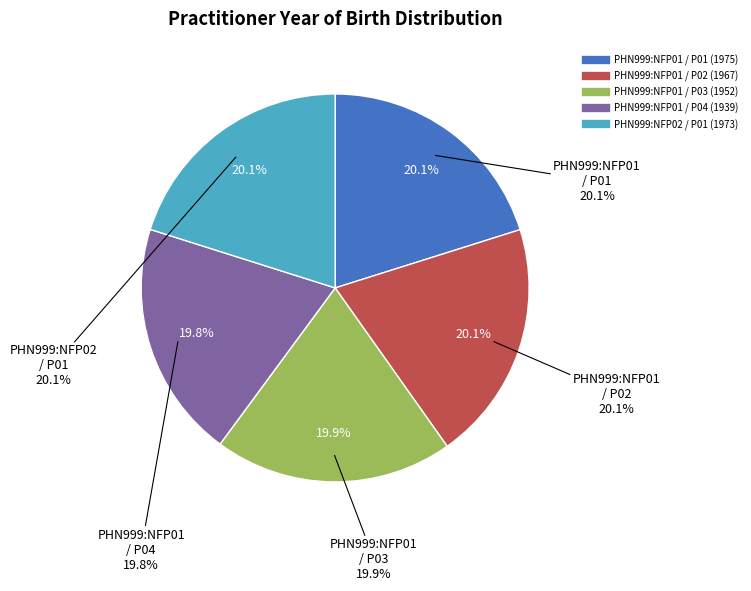

To the nearest percent, what percentage of the pie is PHN999:NFP01 / P03?

20%